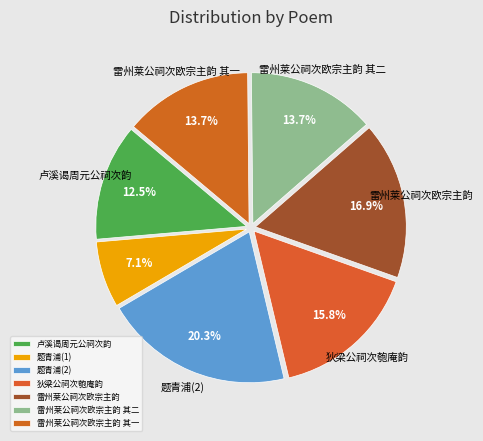

Which category has the biggest portion of the pie?

题青浦(2)